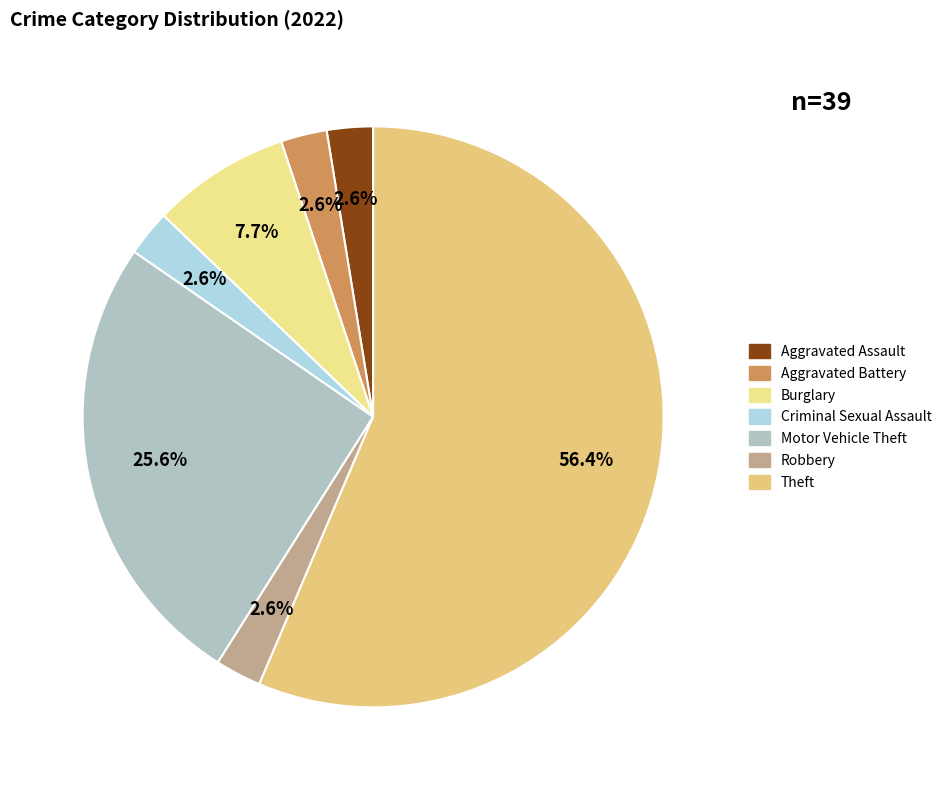

Between Theft and Criminal Sexual Assault, which is larger?

Theft